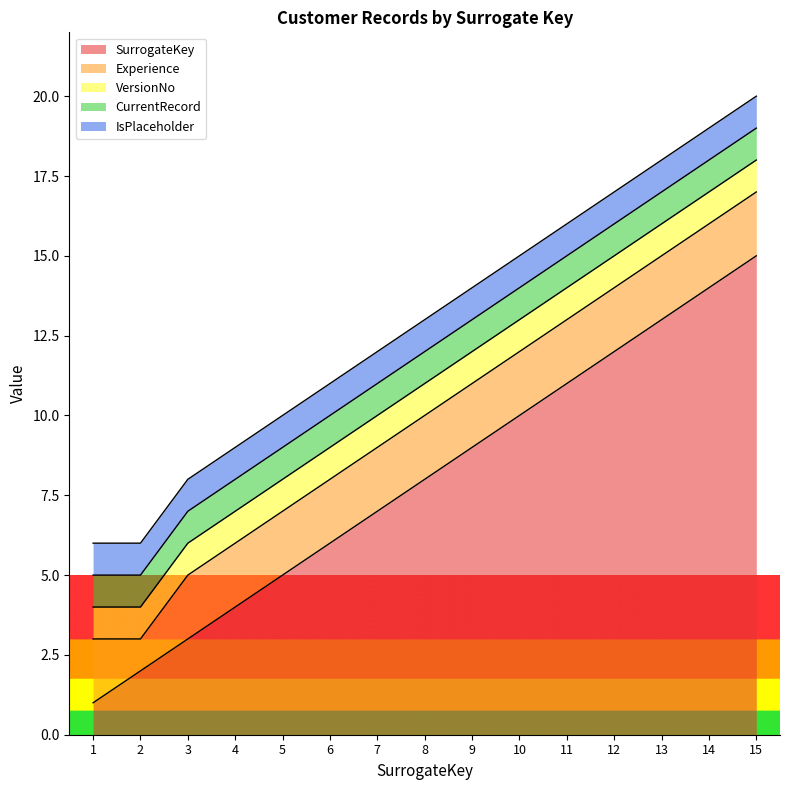

The SurrogateKey series shows 14 at 14. True or false?

True